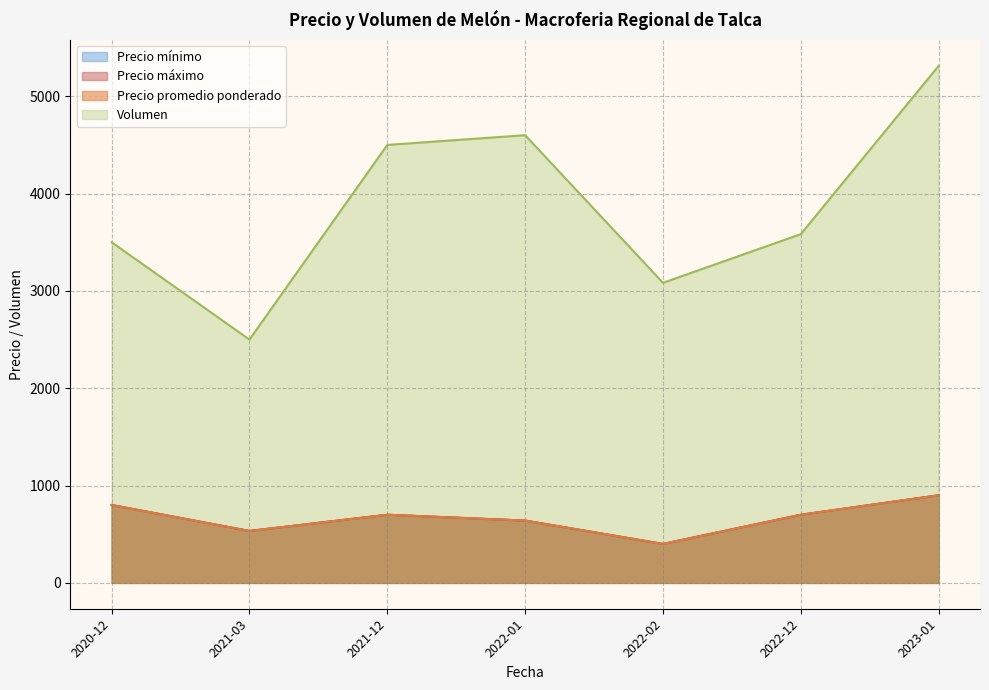

True or false: Precio máximo and Volumen cross at least once.

False